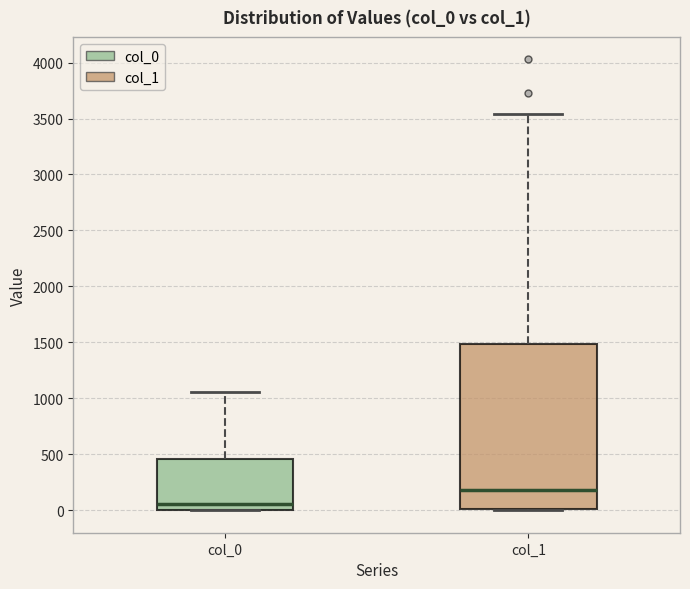

Reading left to right, transcribe this box plot: for each box, give where its median line is, the range the box spans, and where its two whiskers end, as read against the y-axis. The values are not printed on the chart, so give them approximately, as read against the axis.

col_0: median 50, box 0 to 450, whiskers 0 to 1050
col_1: median 200, box 0 to 1500, whiskers 0 to 3550